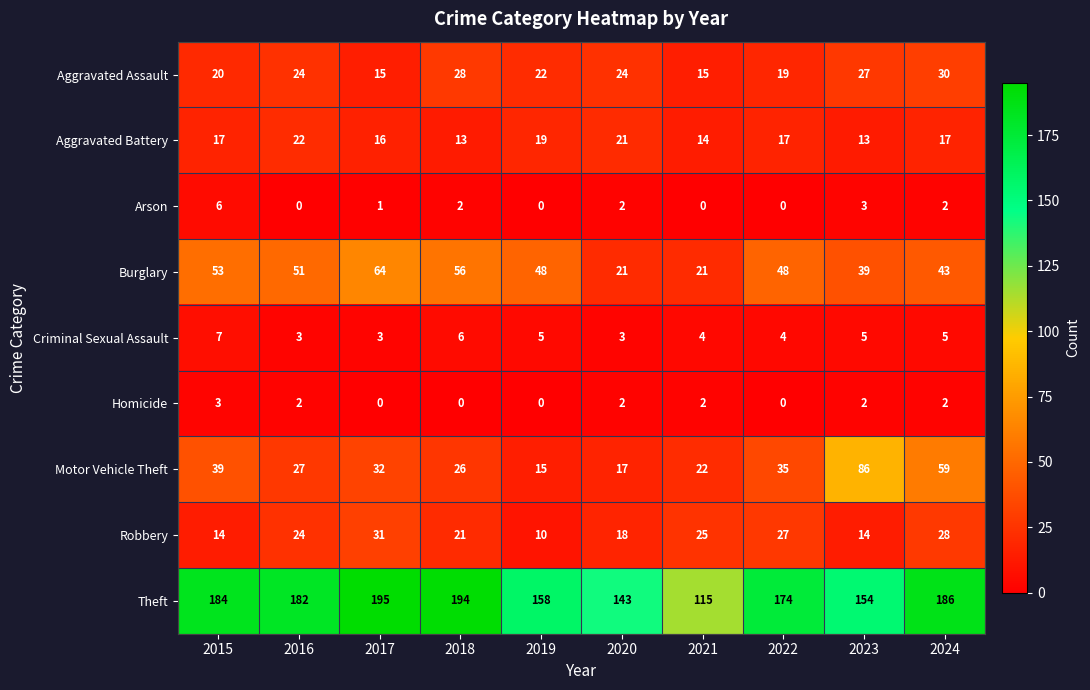

Which series has the largest total across all categories?

Theft